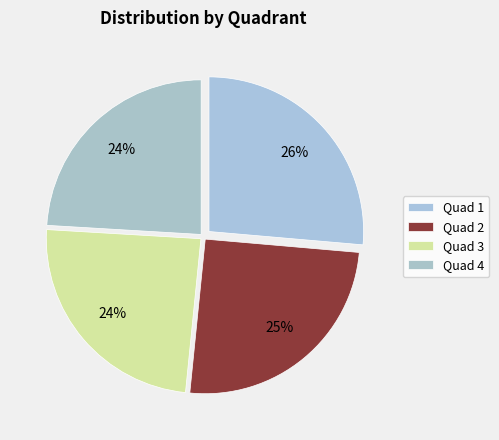

To the nearest percent, what is the average slice percentage?

25%